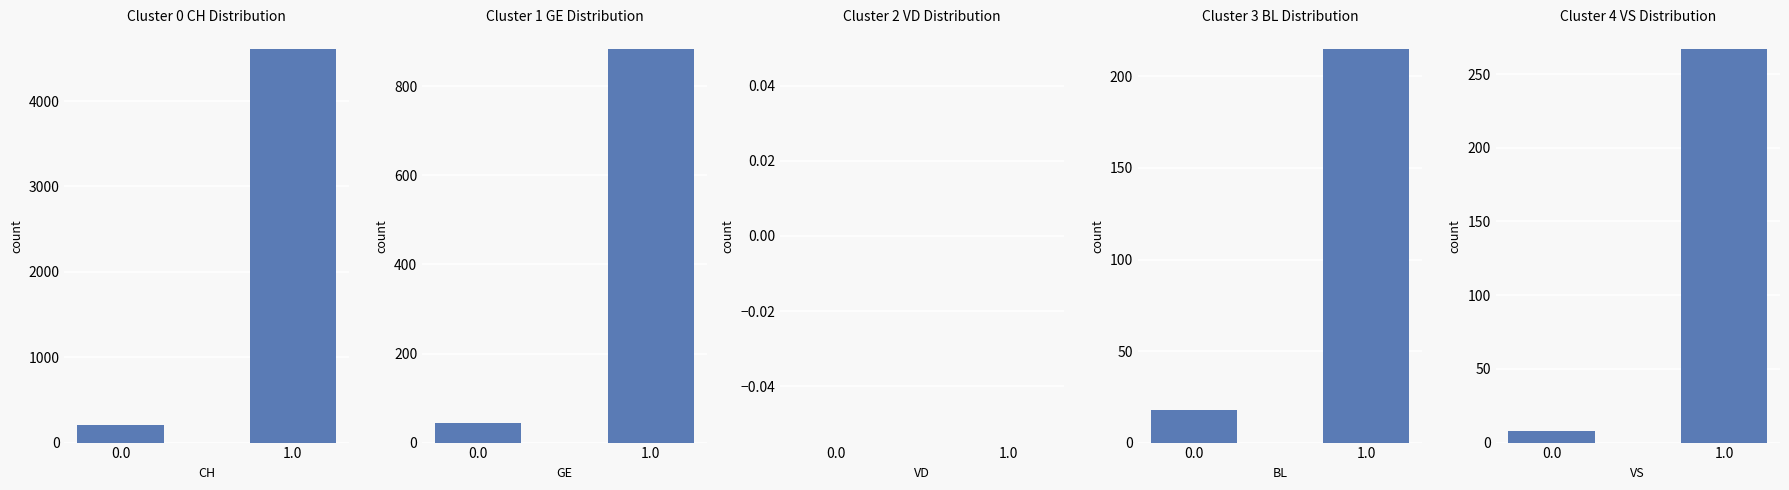

The VS series shows 14 at 0.0. True or false?

False